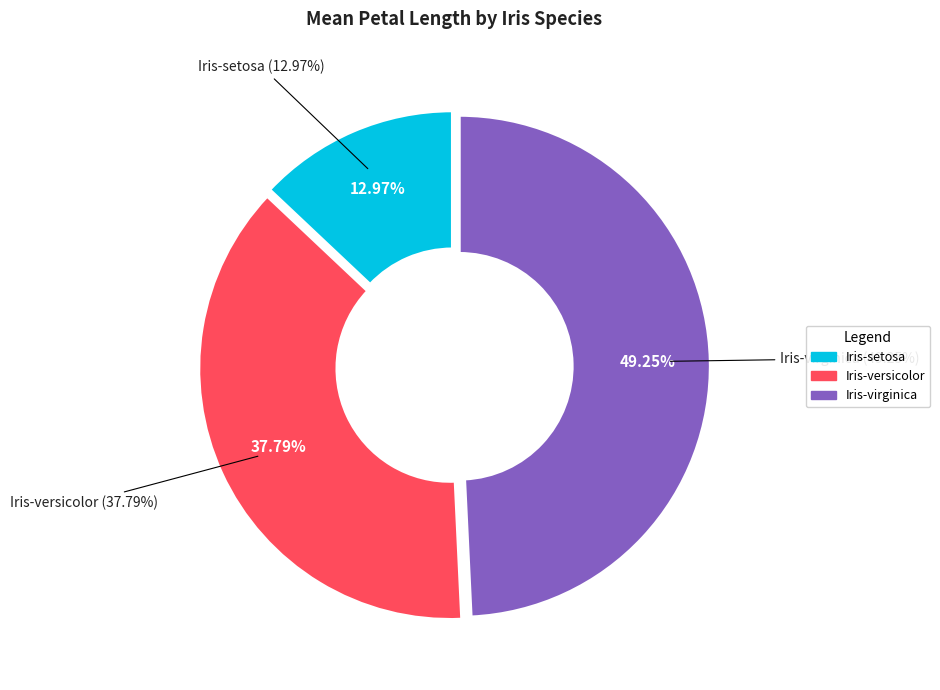

What is the total percentage of Iris-virginica and Iris-versicolor?

87.0%